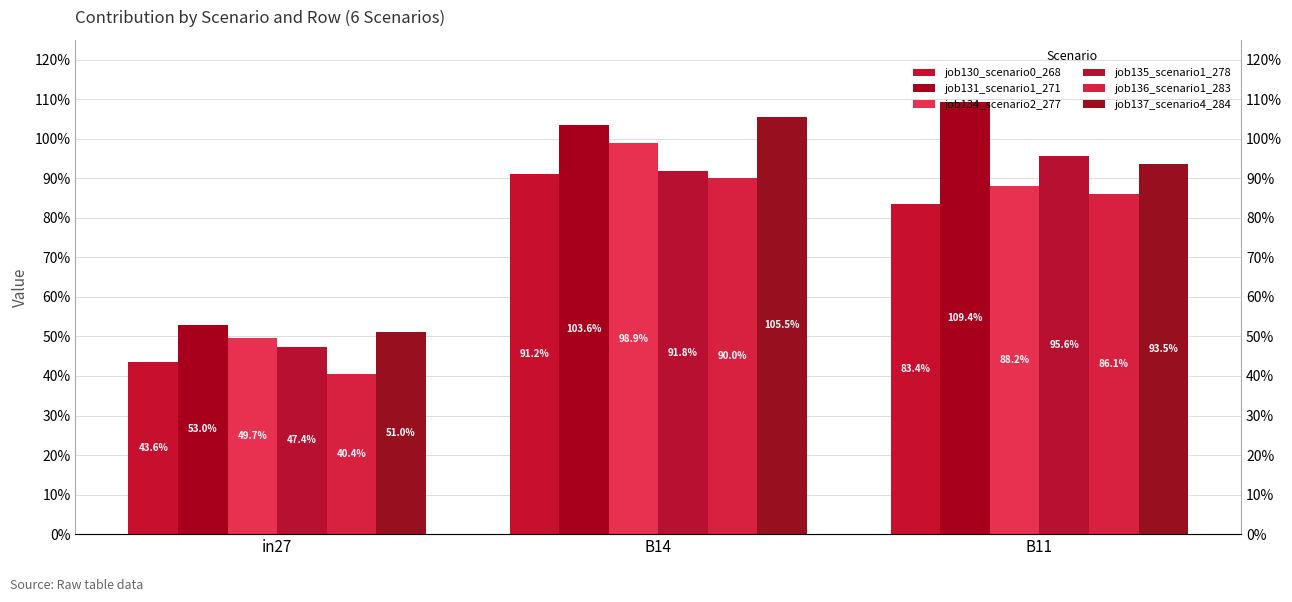

Which series has the largest range (max minus min)?

job131_scenario1_271